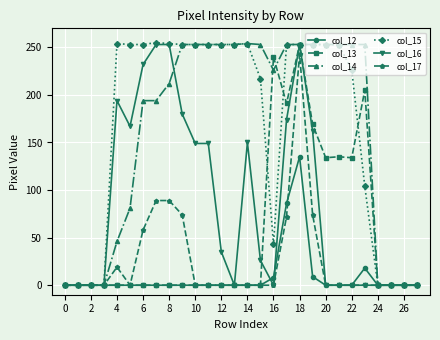

What is the sum of all col_14 values?

4496